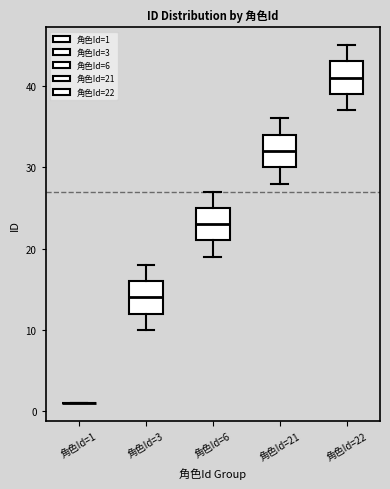

Where does the upper whisker of the box for 角色Id=22 end on the y-axis? The values are not printed on the chart, so give them approximately, as read against the axis.

45